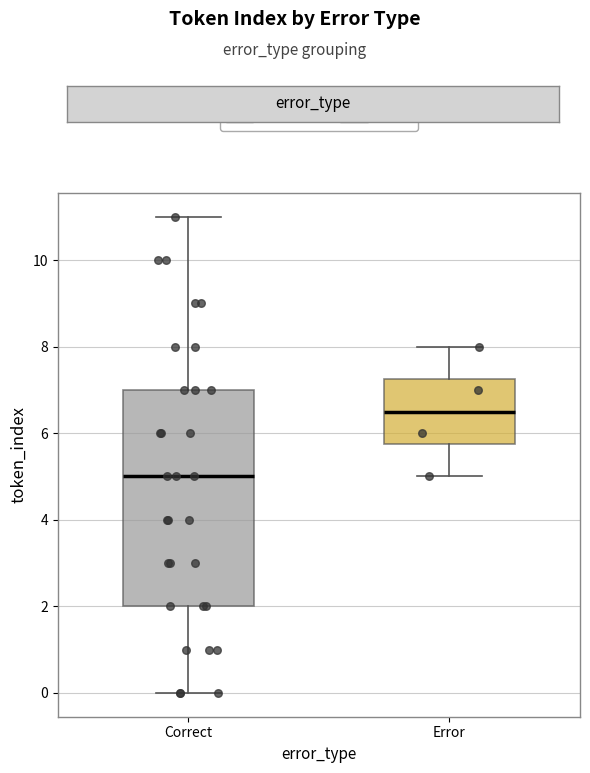

Which box is the tallest, from its lower edge to its upper edge?

Correct